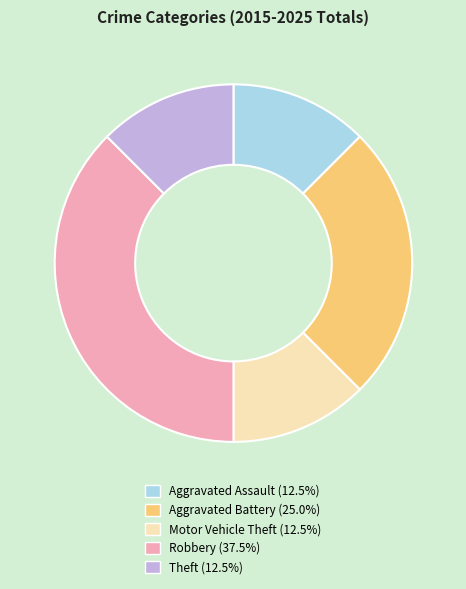

Which category has the biggest portion of the pie?

Robbery